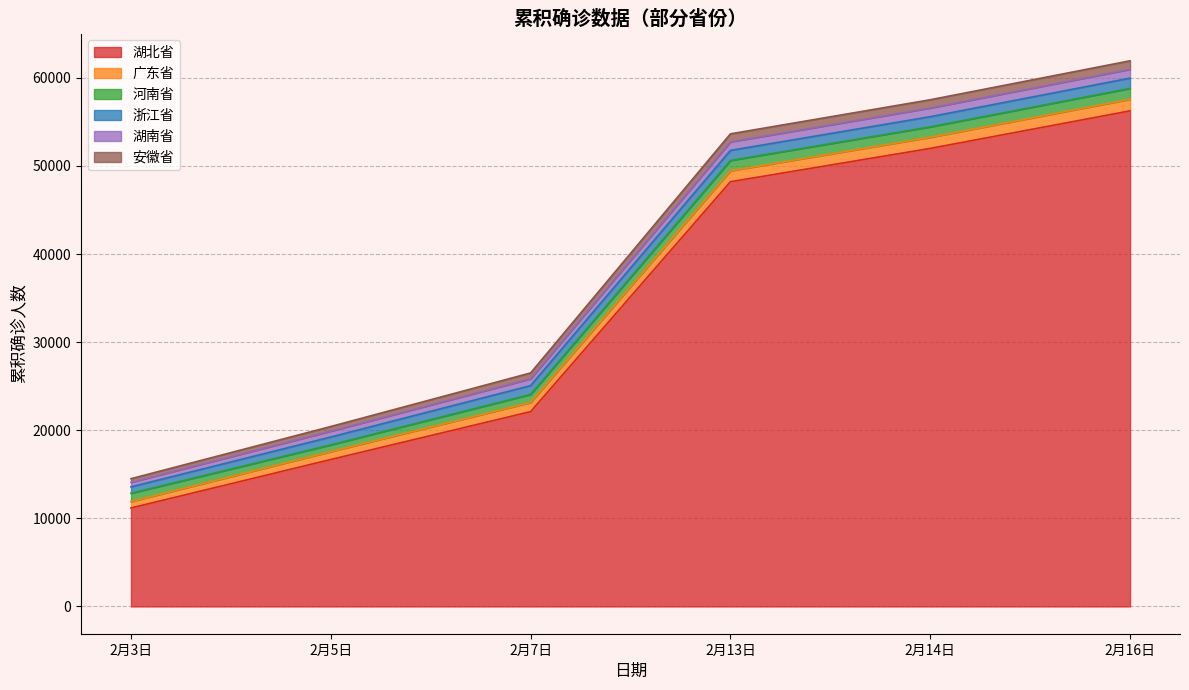

At 2月13日, list the series in order from smallest to largest.

安徽省, 湖南省, 浙江省, 河南省, 广东省, 湖北省